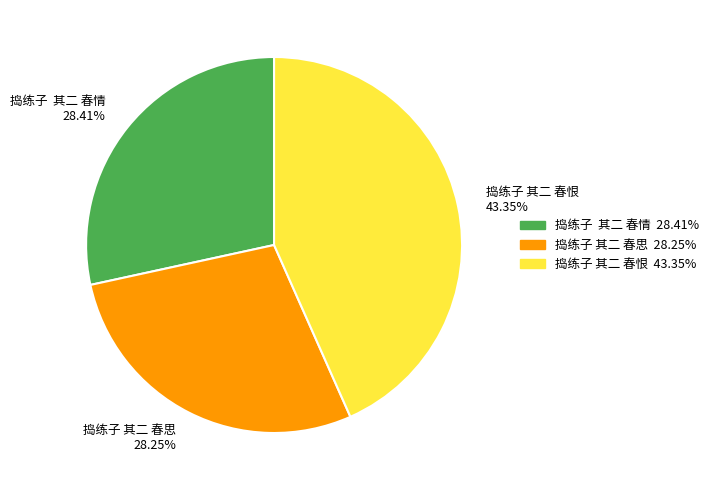

What percentage is the 捣练子 其二 春恨 slice, to the nearest percent?

43%